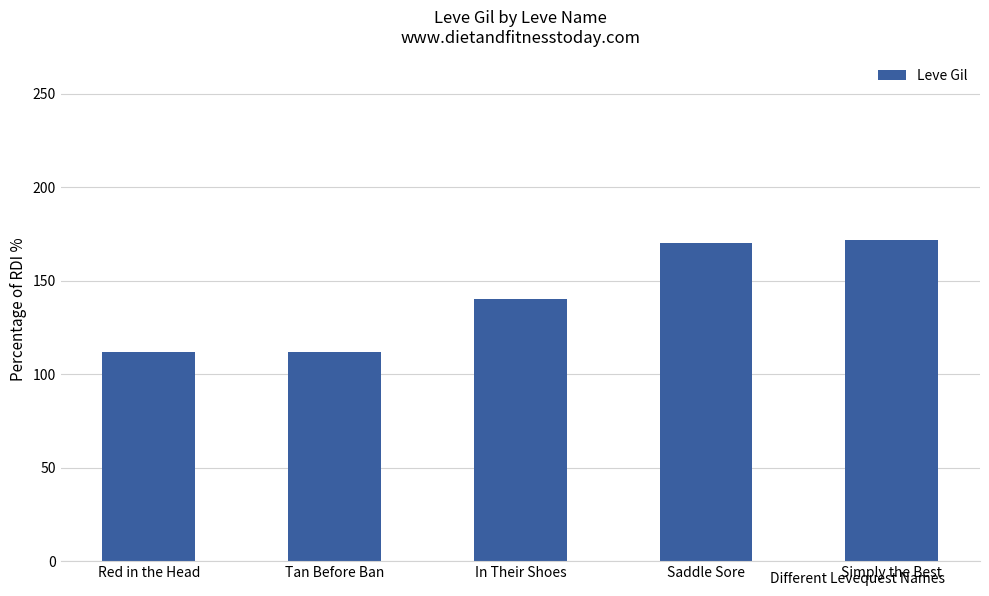

What is the minimum value shown in the chart?

112